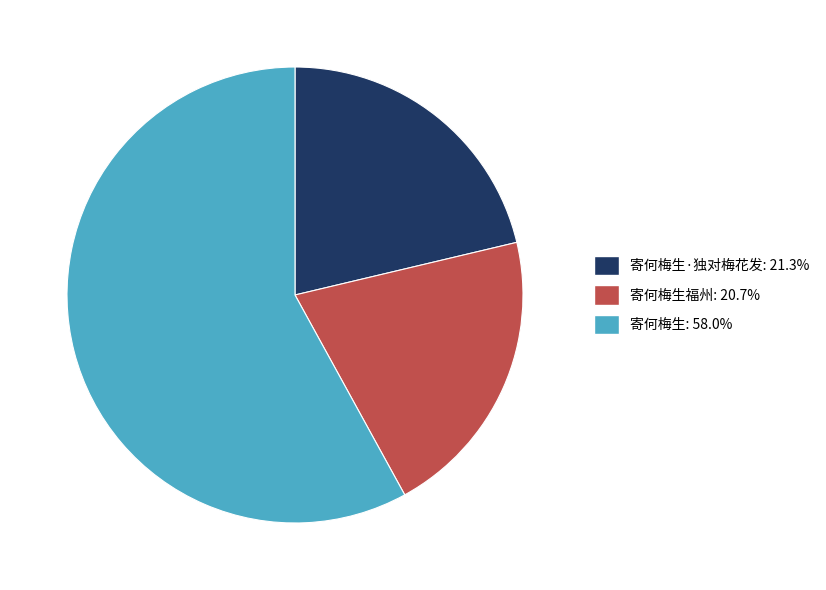

Approximately how many times larger is the value at 寄何梅生: 58.0% compared to 寄何梅生福州: 20.7%?

2.8